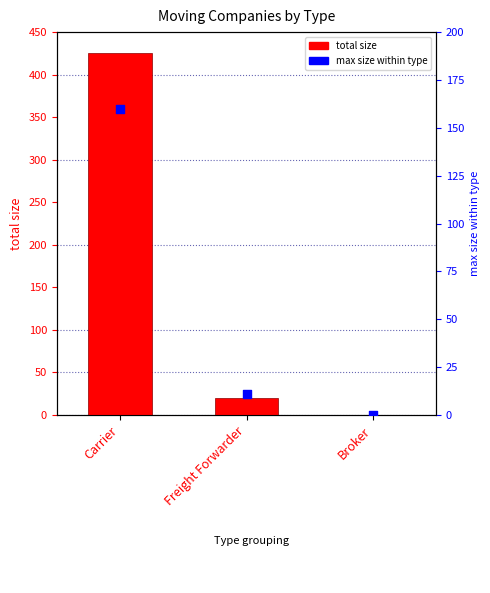

Which series has the largest total across all categories?

total size